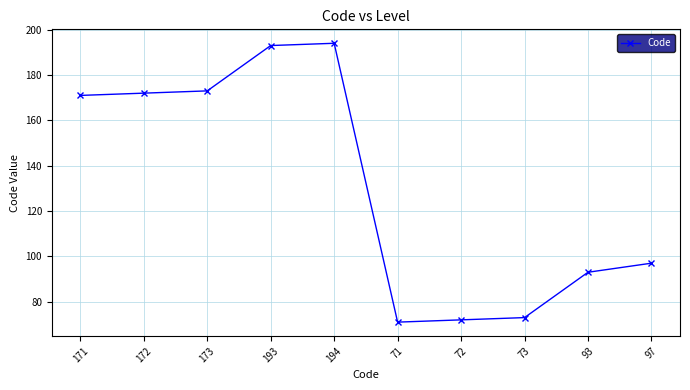

Reading left to right, list all the values displayed in this chart.

171=171	172=172	173=173	193=193	194=194	71=71	72=72	73=73	93=93	97=97